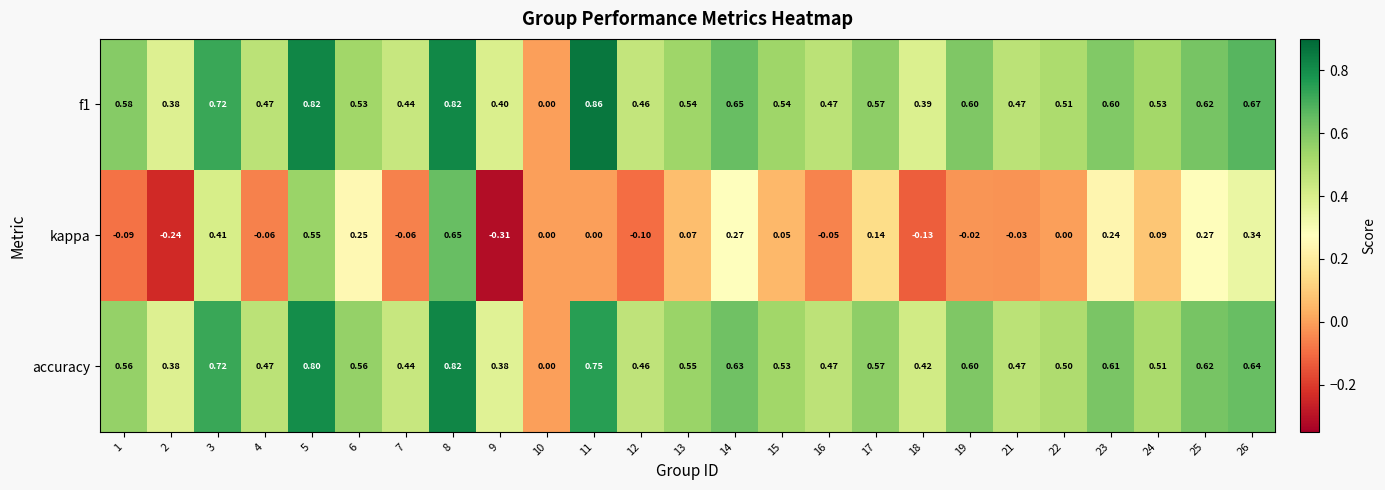

Which series has the largest total across all categories?

f1